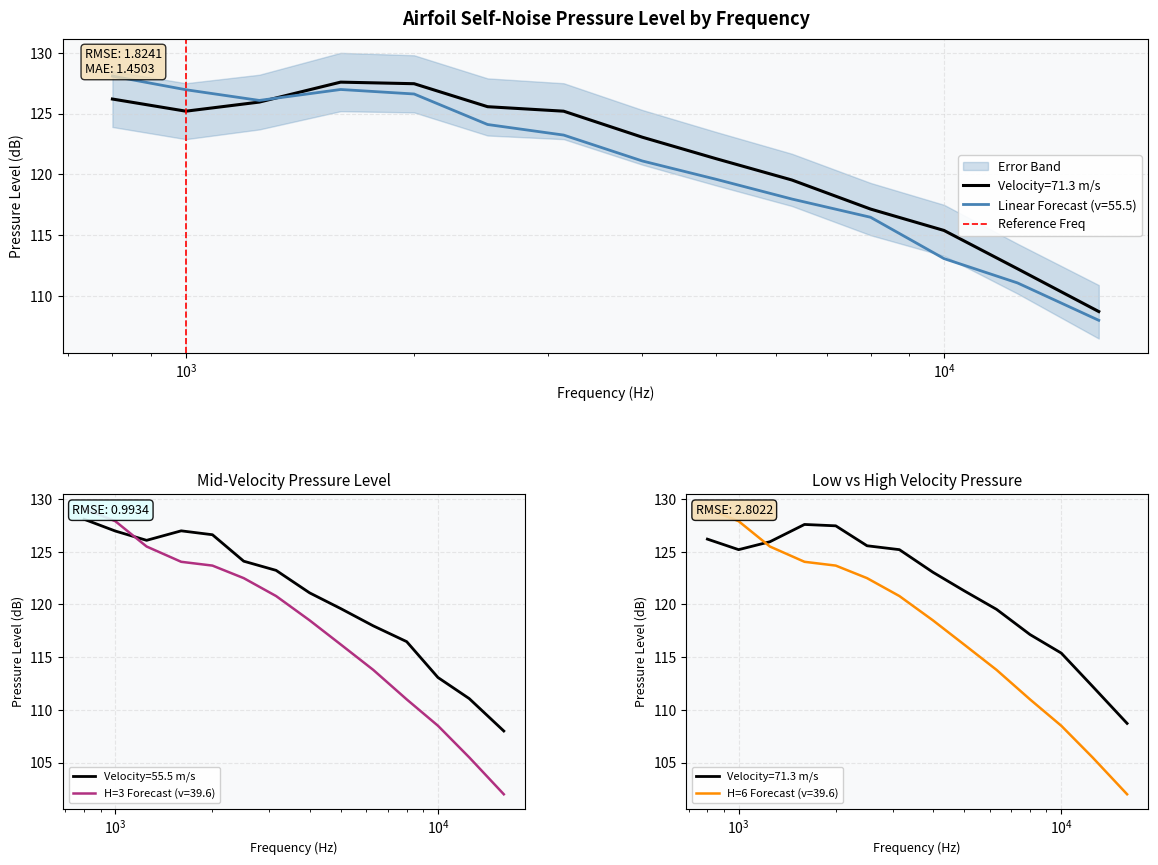

What is the maximum value for Velocity=55.5 m/s?

128.1